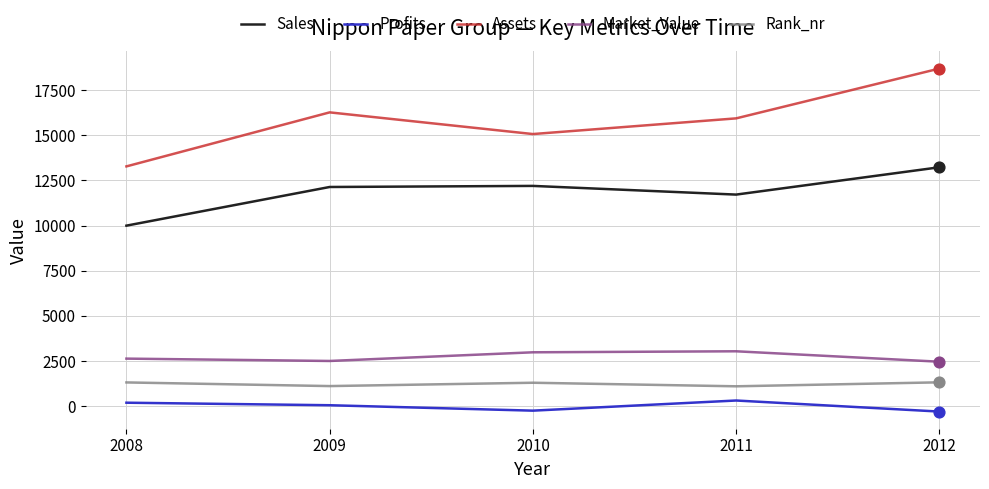

At which category is the sum across all series the highest?

2012